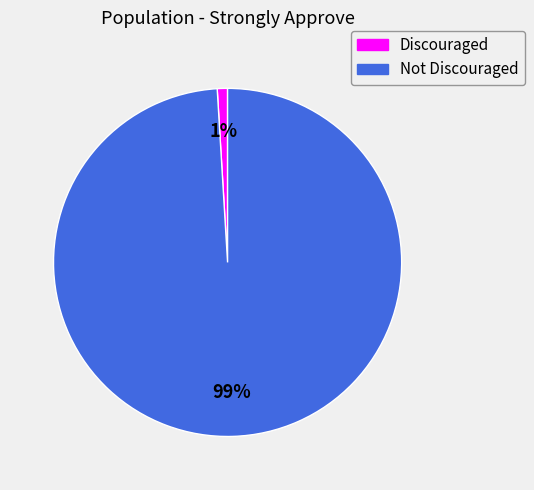

Rank the categories by value from lowest to highest.

Discouraged, Not Discouraged